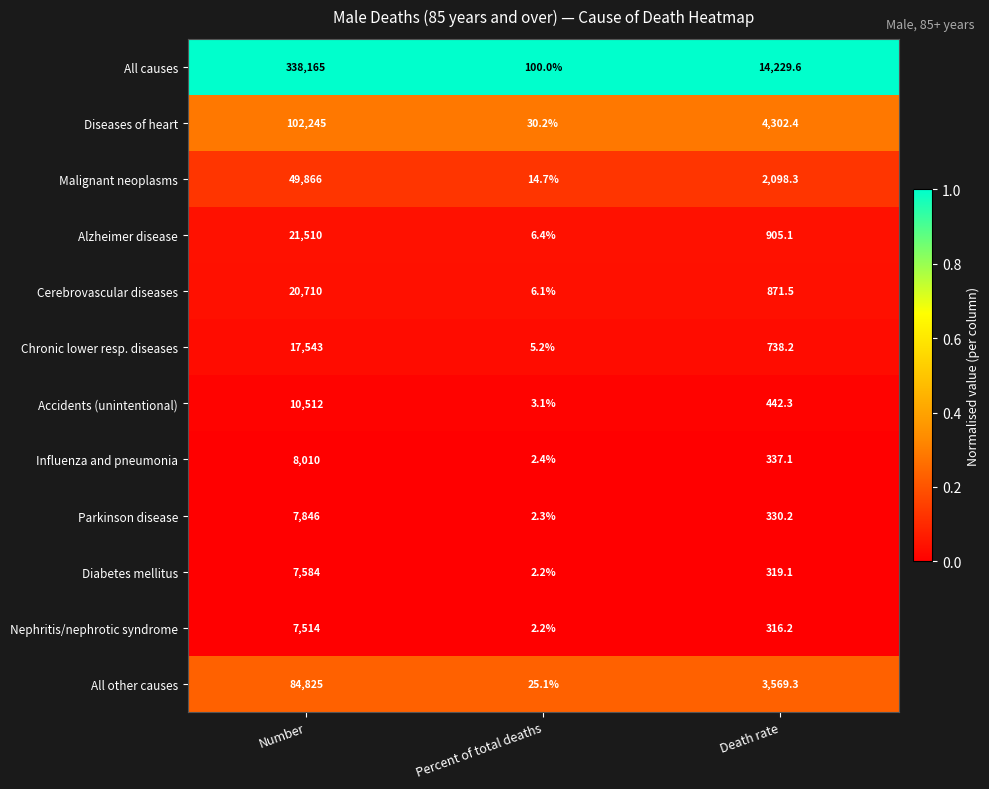

What is the minimum value for Chronic lower resp. diseases?

5.2